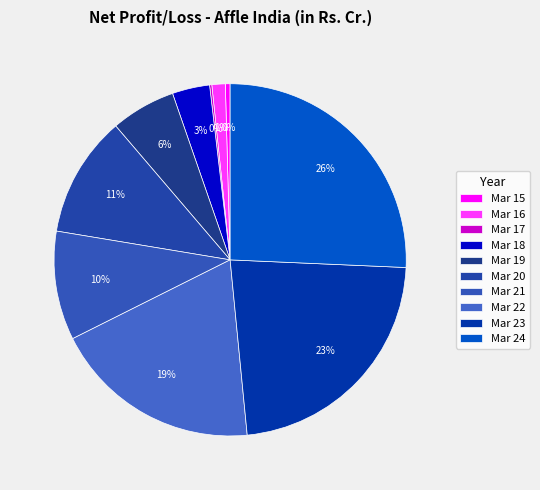

Count the number of slices in the pie.

10